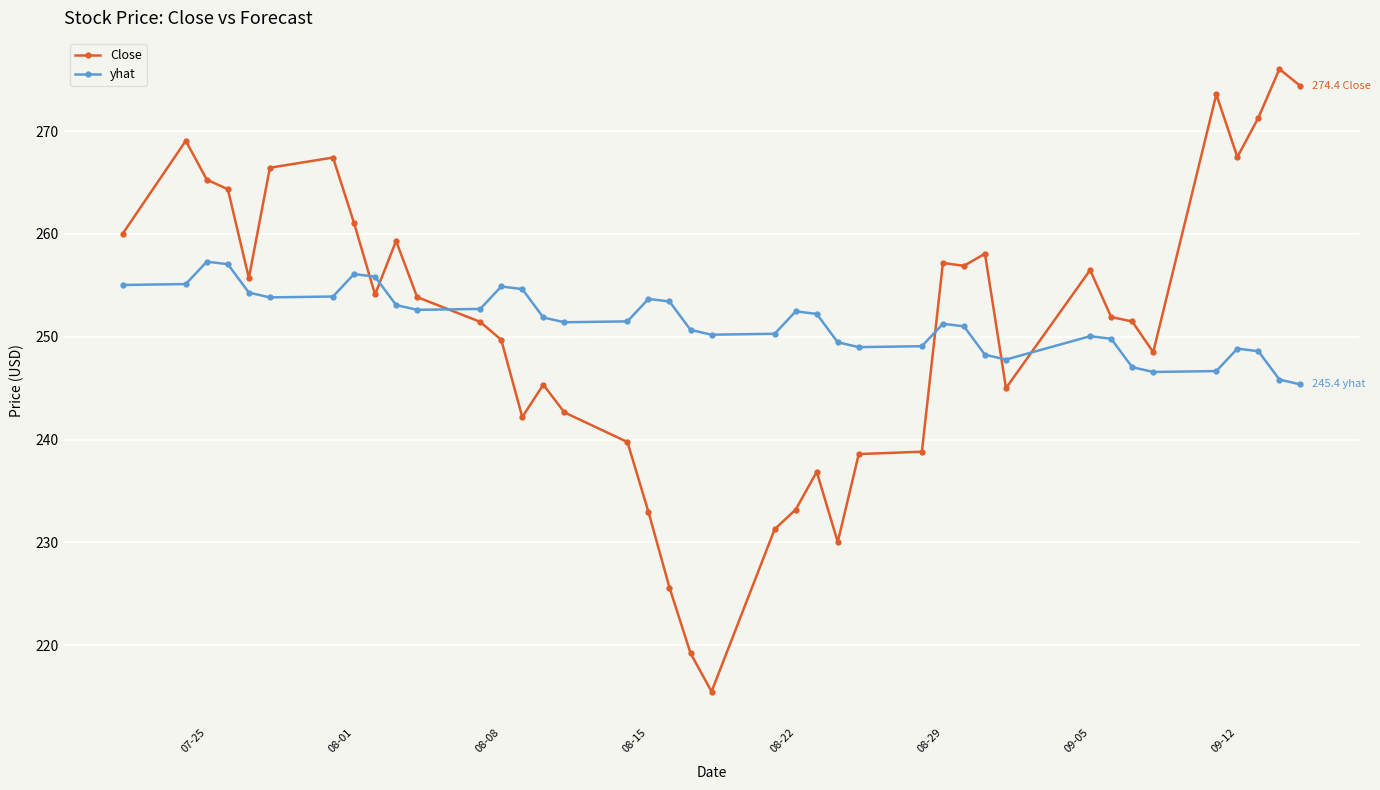

True or false: Close and yhat cross at least once.

True